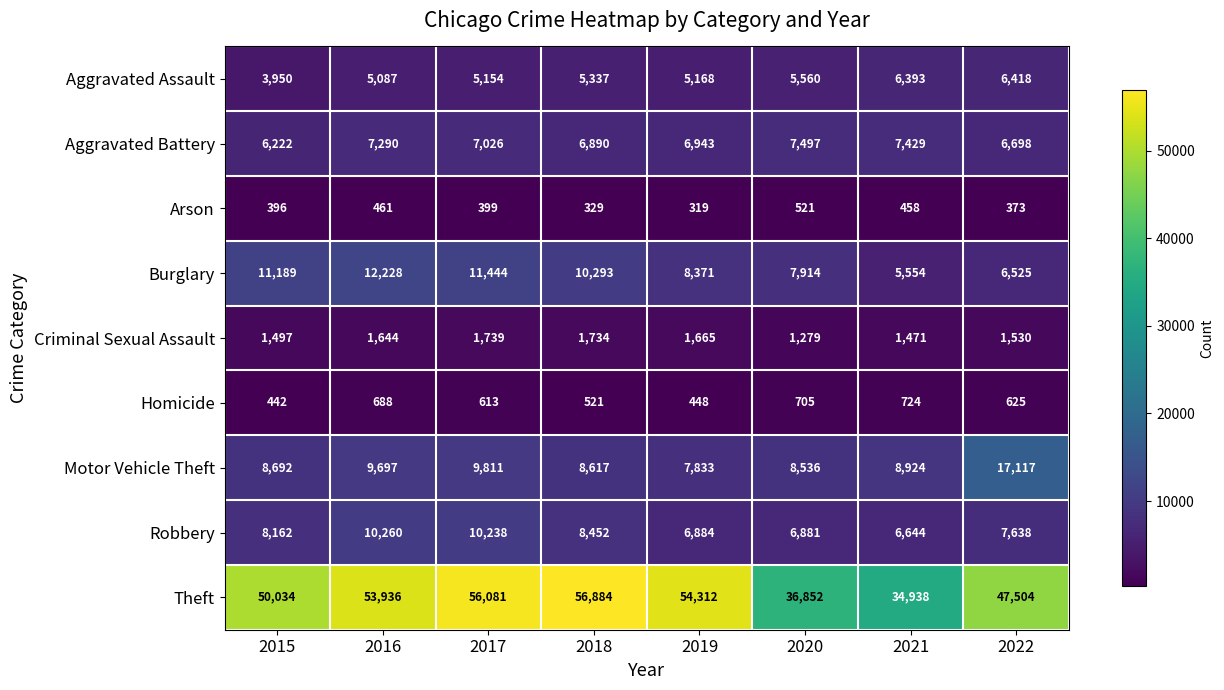

What is the minimum value shown in the chart?

319